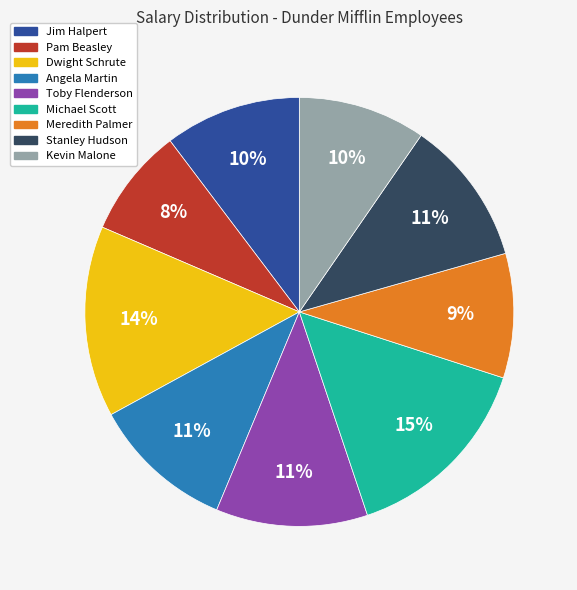

What percentage is the Pam Beasley slice, to the nearest percent?

8%